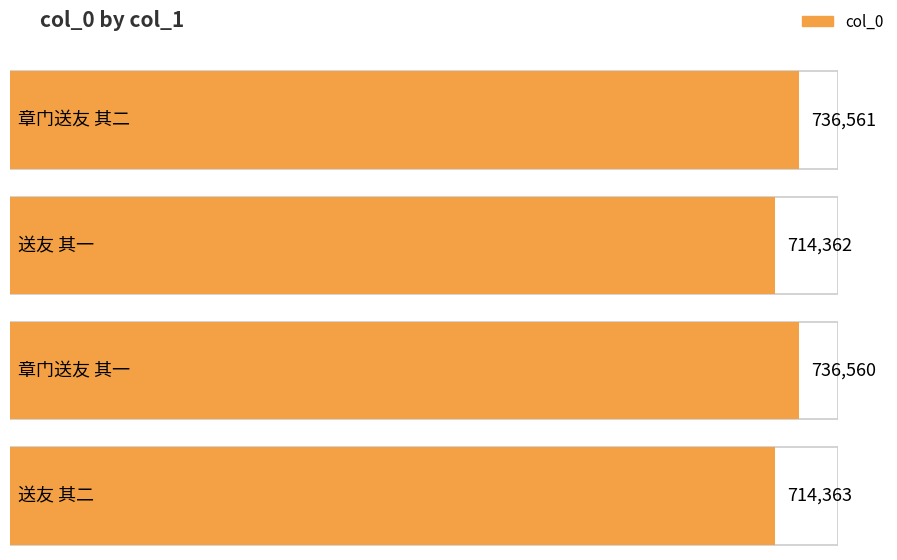

At which label does the data first exceed 736560?

章门送友 其二